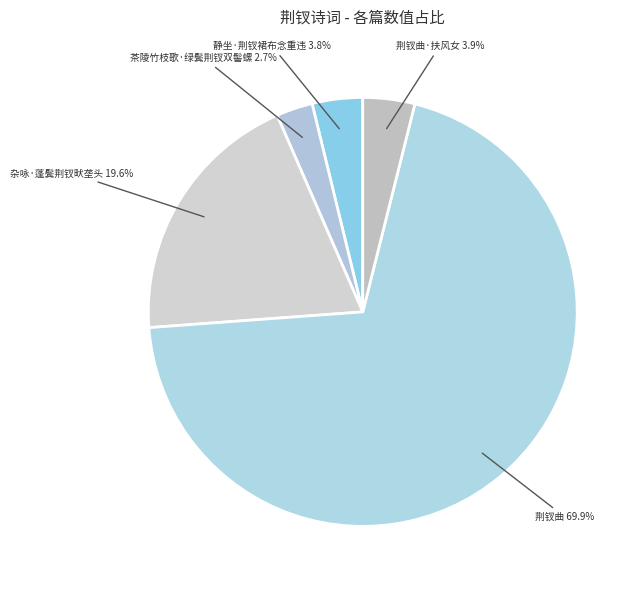

Approximately how many times larger is the value at 荆钗曲 compared to 荆钗曲·扶风女?

17.9